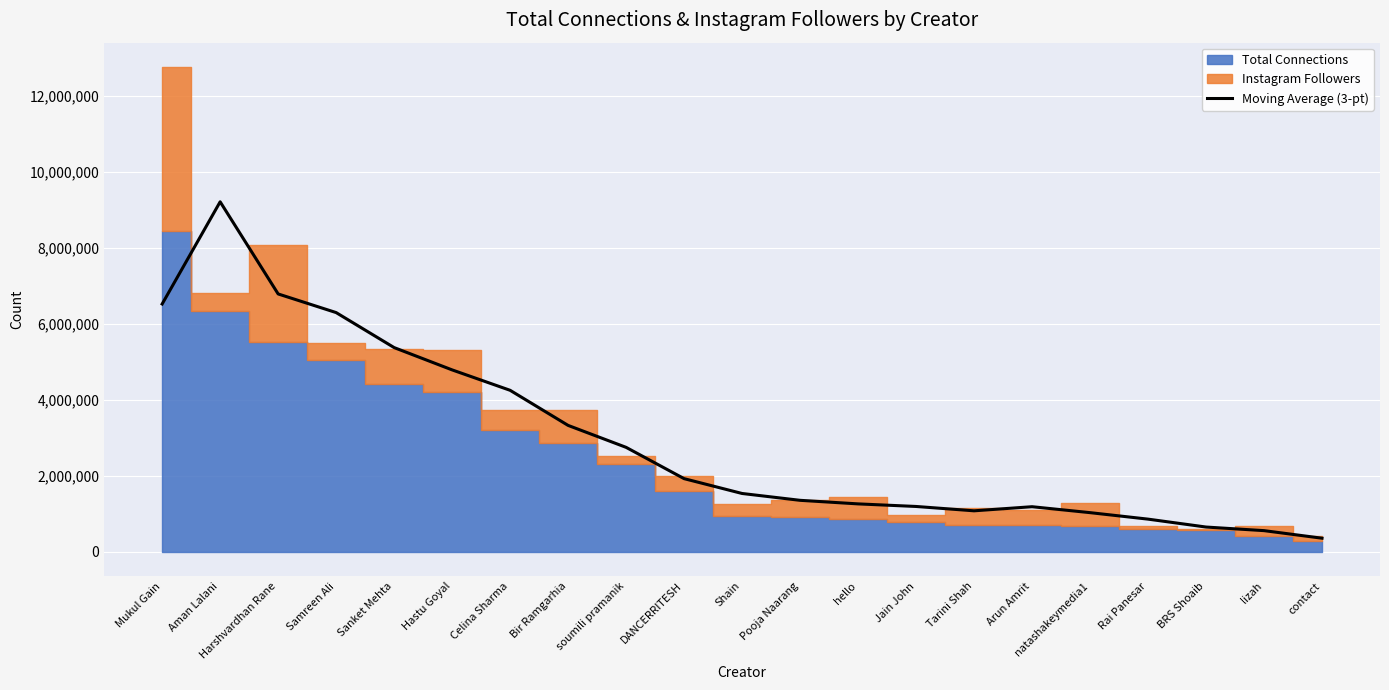

How many points are higher than both their immediate neighbors (excluding endpoints)?

2